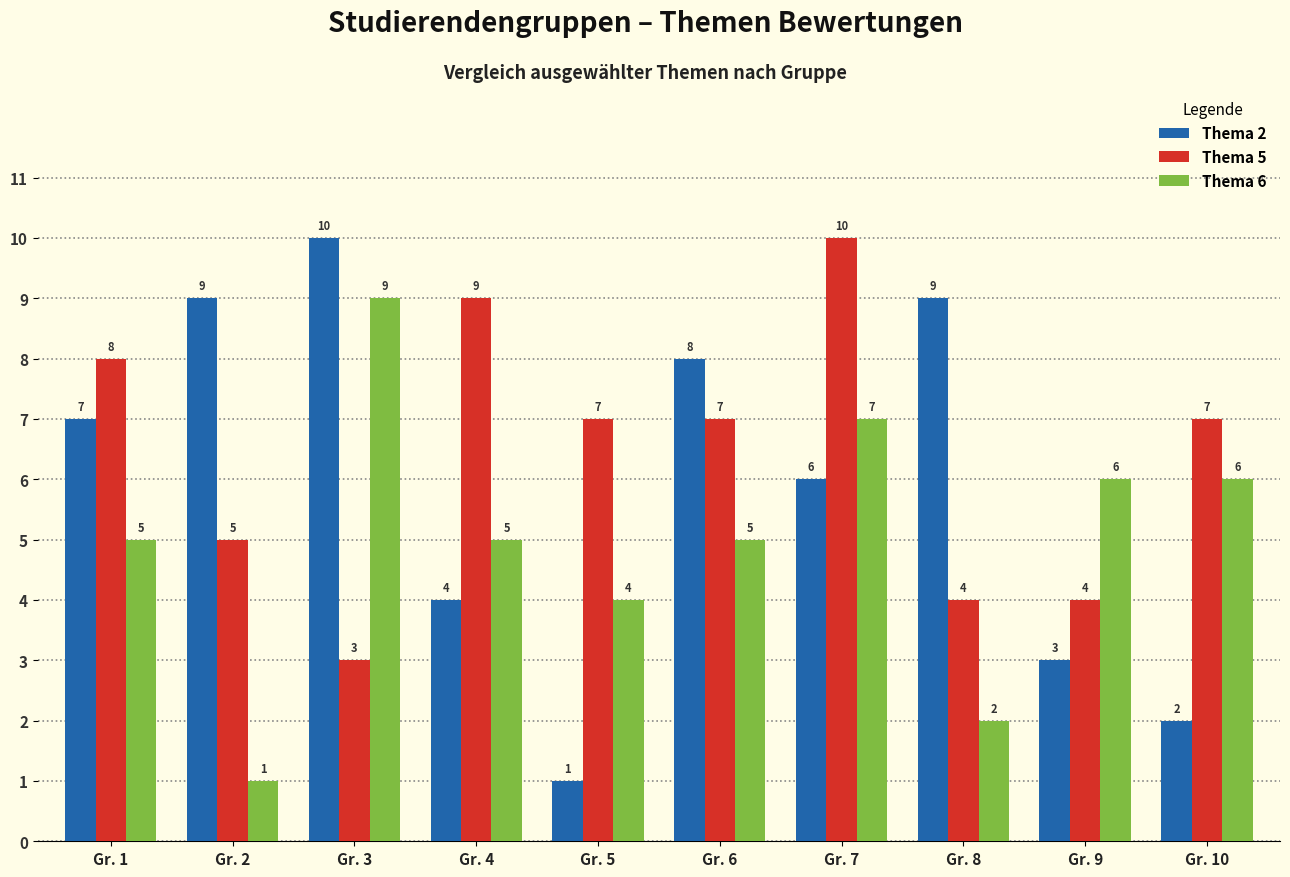

Where is Thema 5 nearest to the value 6?

Gr. 2